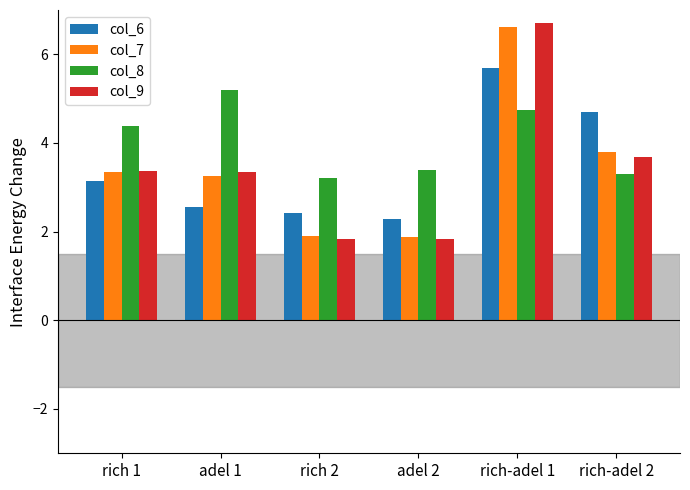

Where does the col_6 series first go above 3?

rich 1